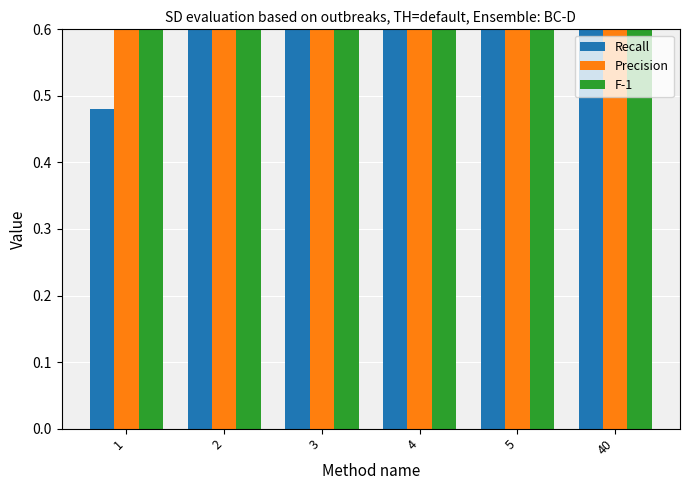

What are all the series names shown in the legend?

Recall, Precision, F-1